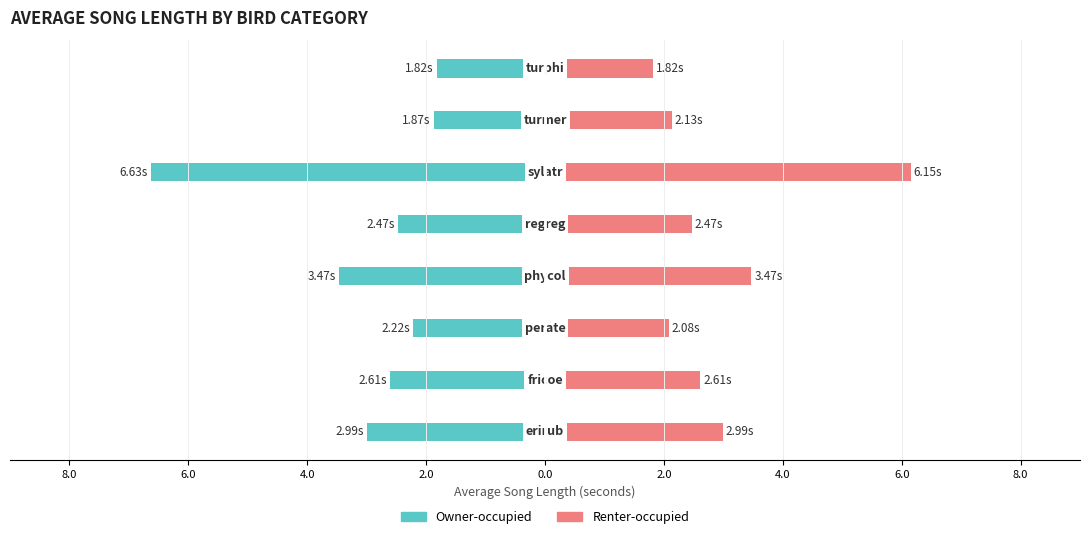

What is the difference between the highest and lowest values at 2.0?

6.9